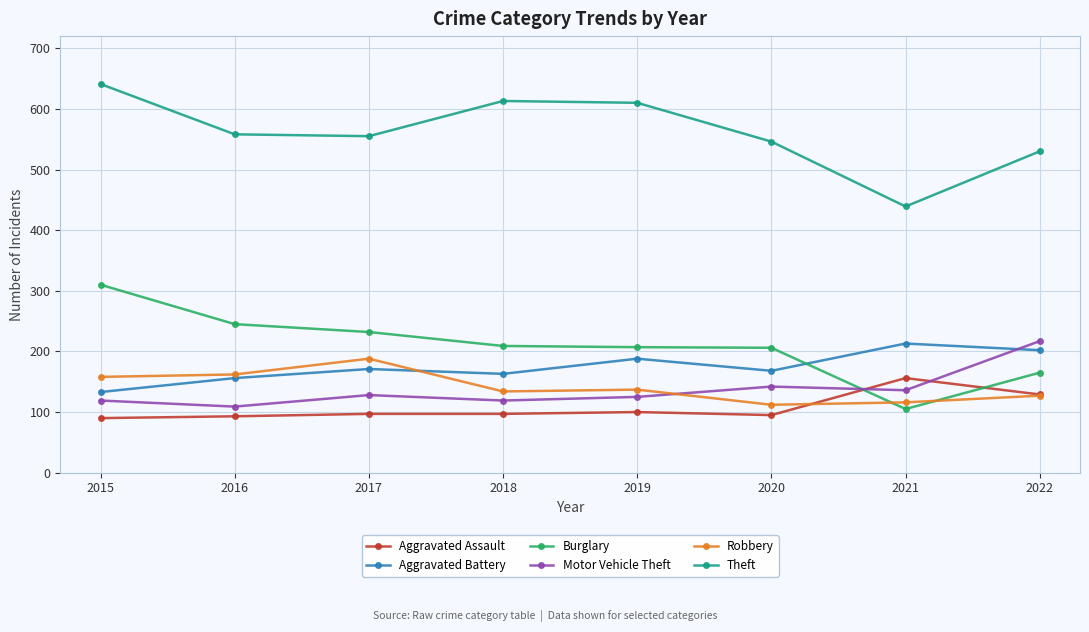

The Theft series shows 416 at 2018. True or false?

False